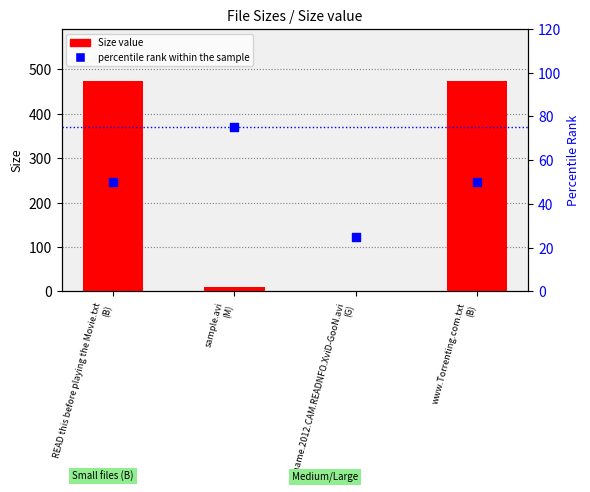

Which series has the widest spread of Y values?

Size value